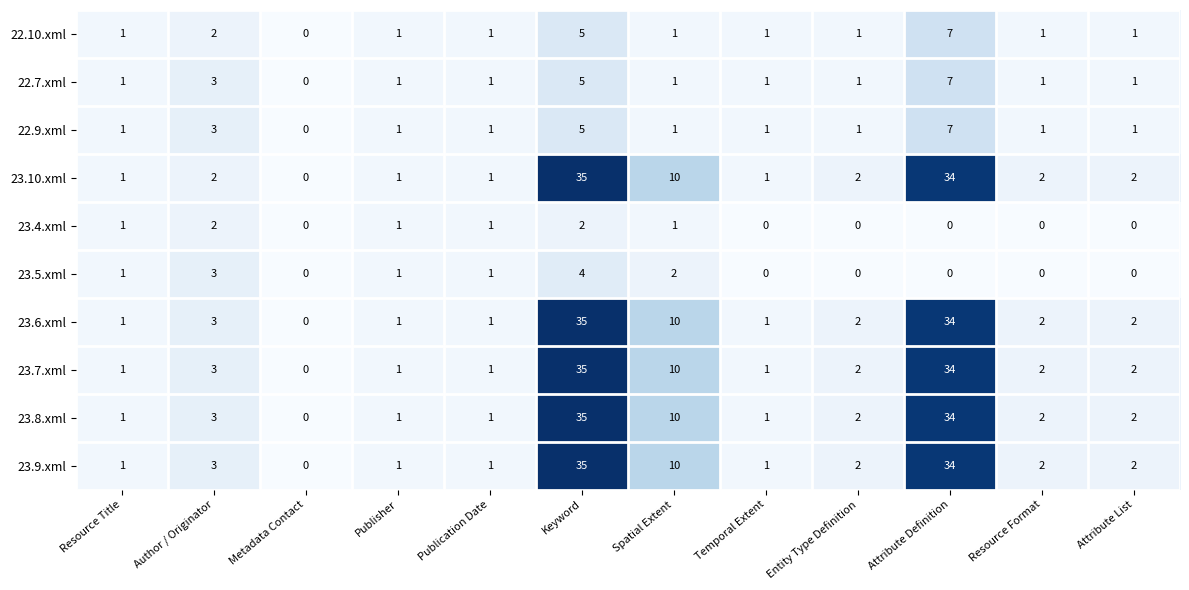

What is the total value across all series at Temporal Extent?

8